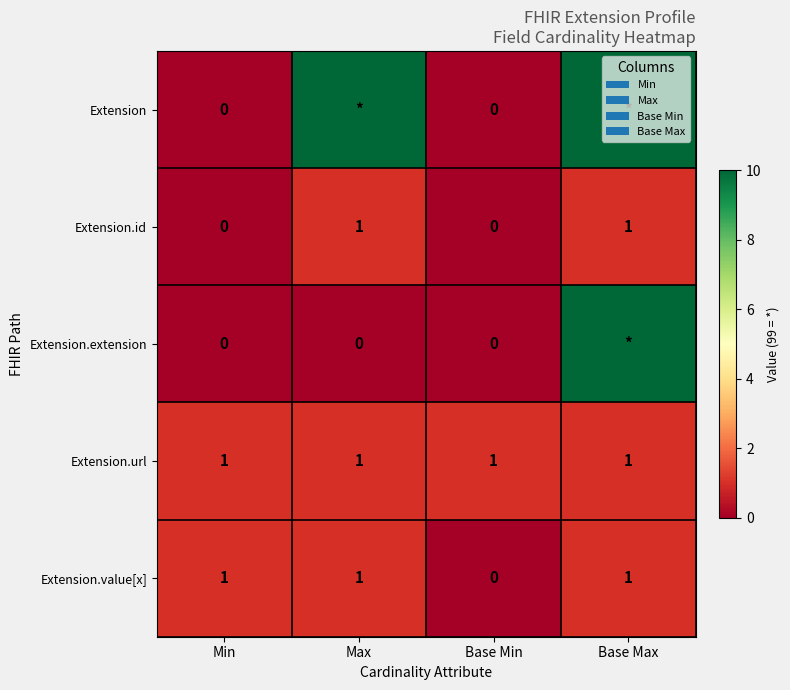

How many data points in Extension.id are less than 1?

2